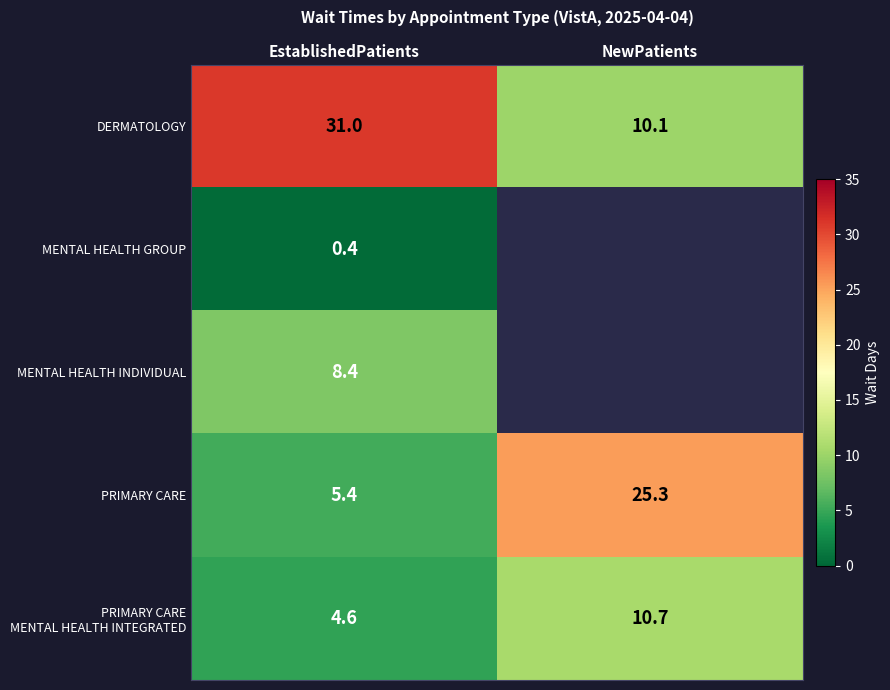

What is the spread (max minus min) of values at EstablishedPatients?

30.6